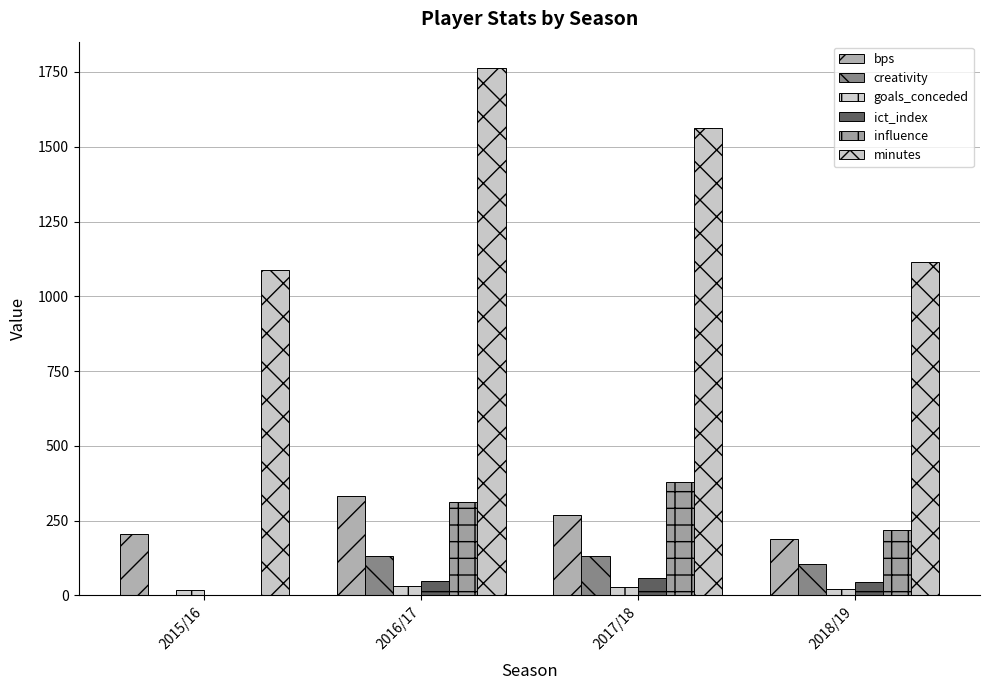

What are all the series names shown in the legend?

bps, creativity, goals_conceded, ict_index, influence, minutes